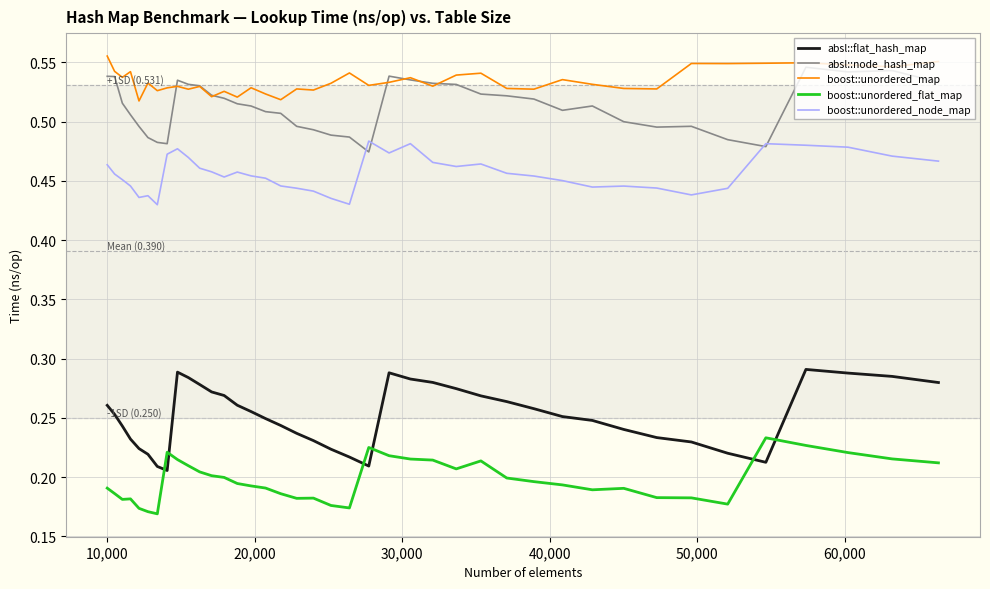

Which series has the largest total across all categories?

boost::unordered_map